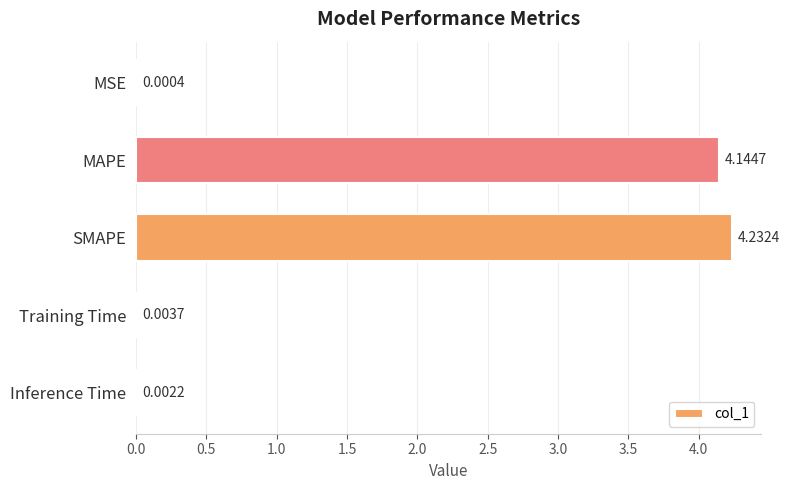

At which category does the chart reach its peak across all series?

SMAPE